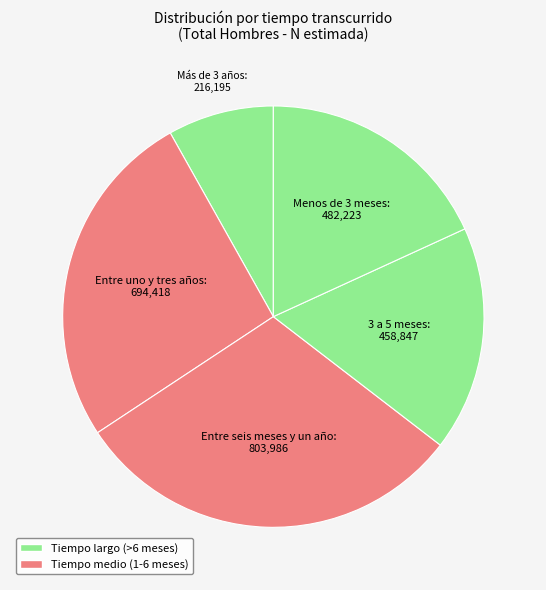

The Entre uno y tres años slice represents 18% of the pie. True or false?

False